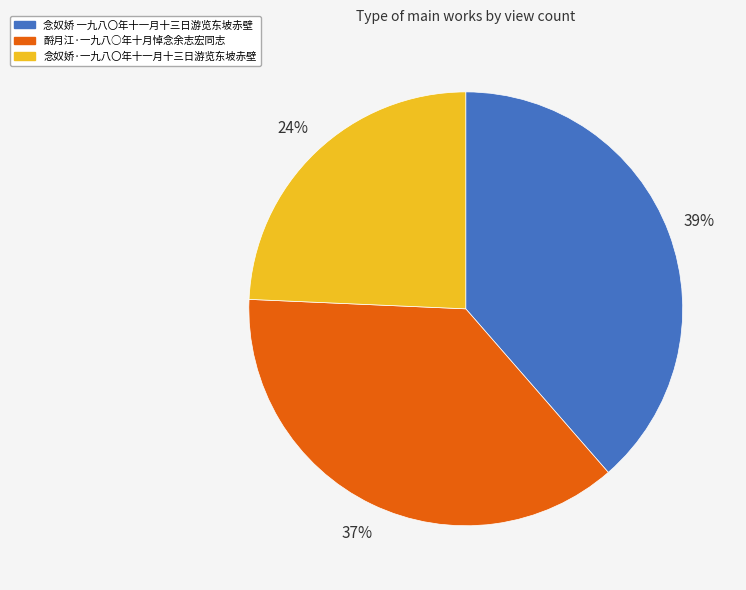

Rank the categories by value from lowest to highest.

念奴娇·一九八〇年十一月十三日游览东坡赤壁, 酹月江·一九八○年十月悼念余志宏同志, 念奴娇 一九八〇年十一月十三日游览东坡赤壁